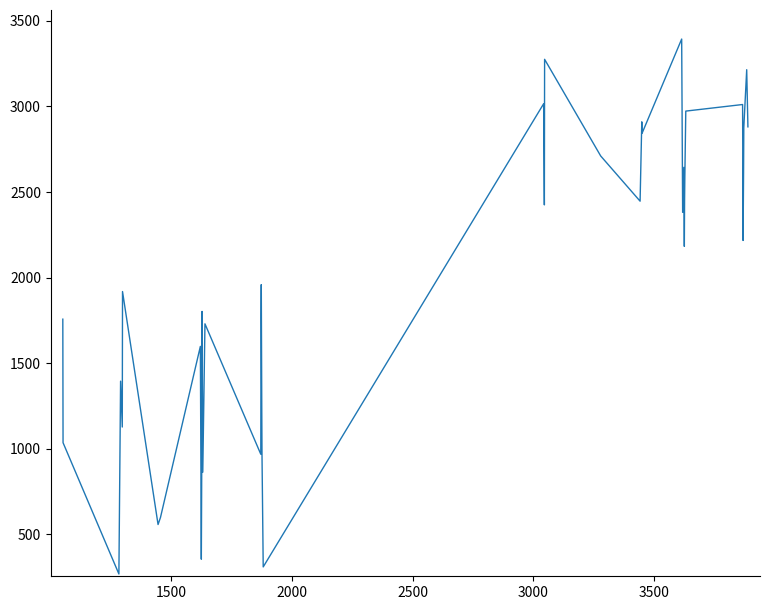

What is the difference between the maximum and minimum values?

3125.3